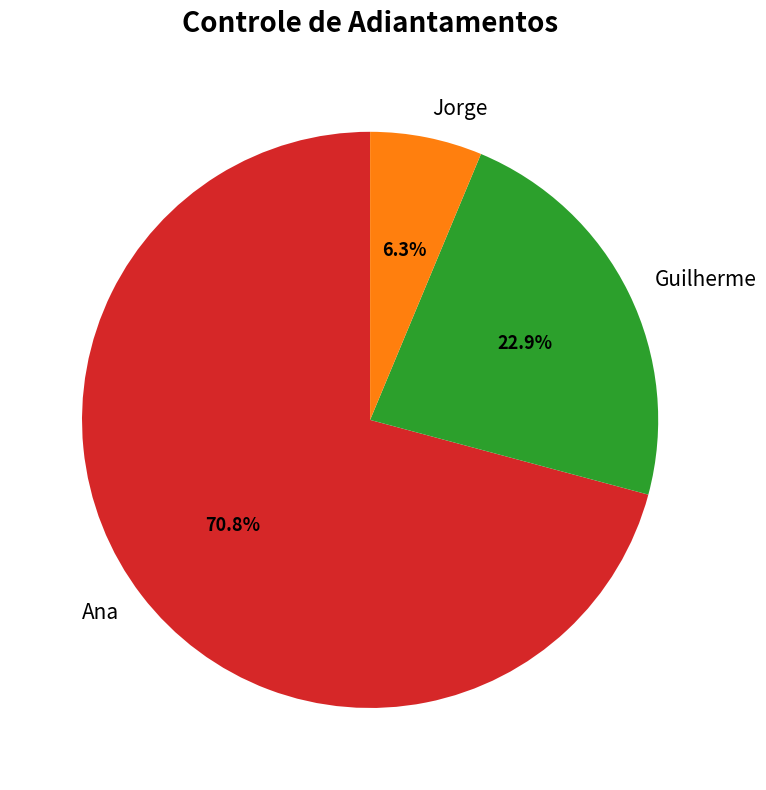

What is the ratio of the value at Jorge to the value at Guilherme?

0.3